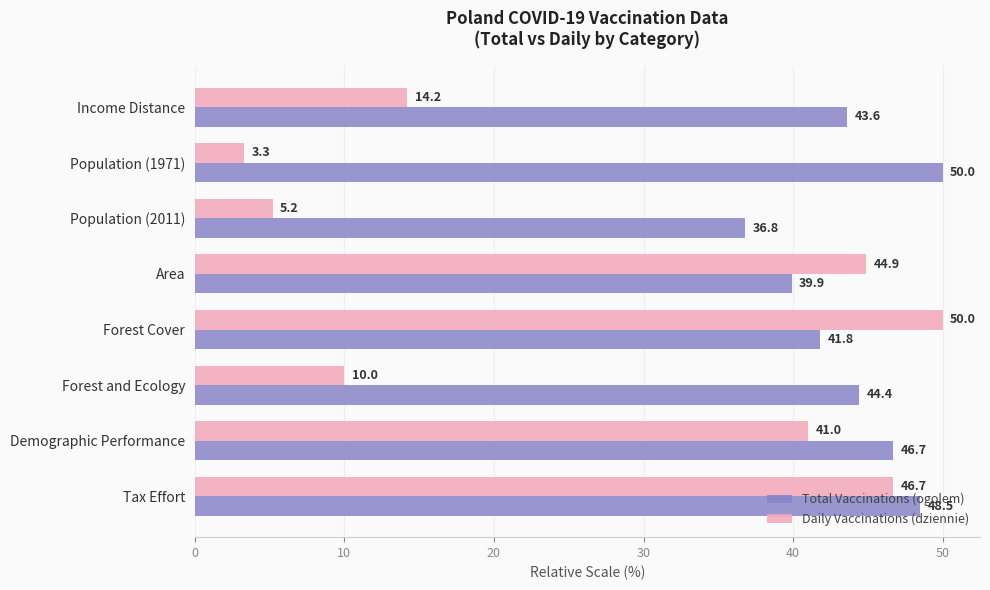

Rank the categories by Daily Vaccinations (dziennie) value from highest to lowest.

Forest Cover, Tax Effort, Area, Demographic Performance, Income Distance, Forest and Ecology, Population (2011), Population (1971)